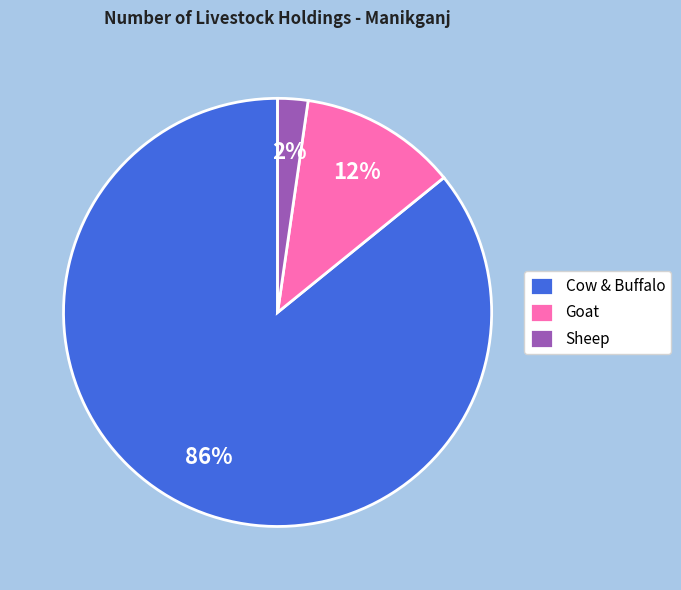

What percentage is the Cow & Buffalo slice, to the nearest percent?

86%